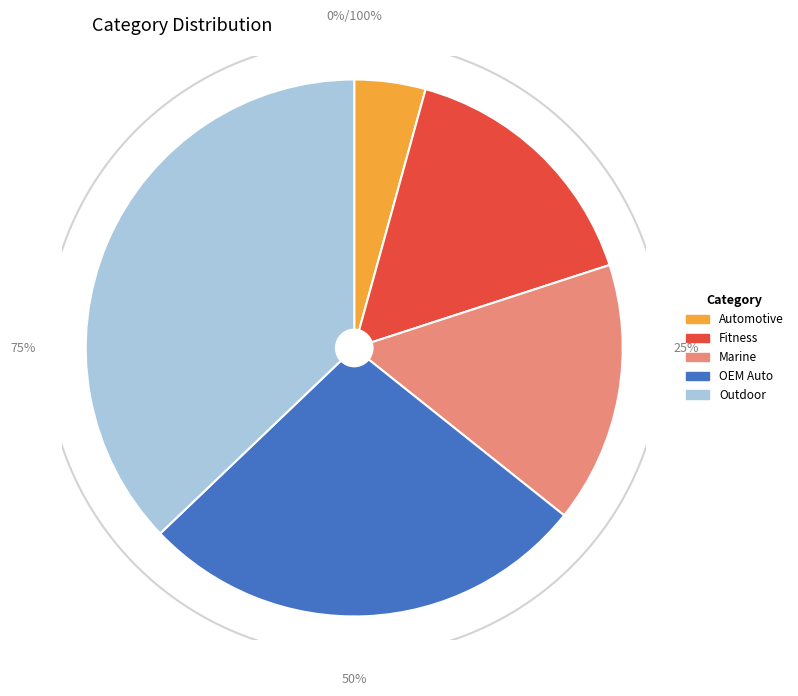

Which category has the biggest portion of the pie?

Outdoor